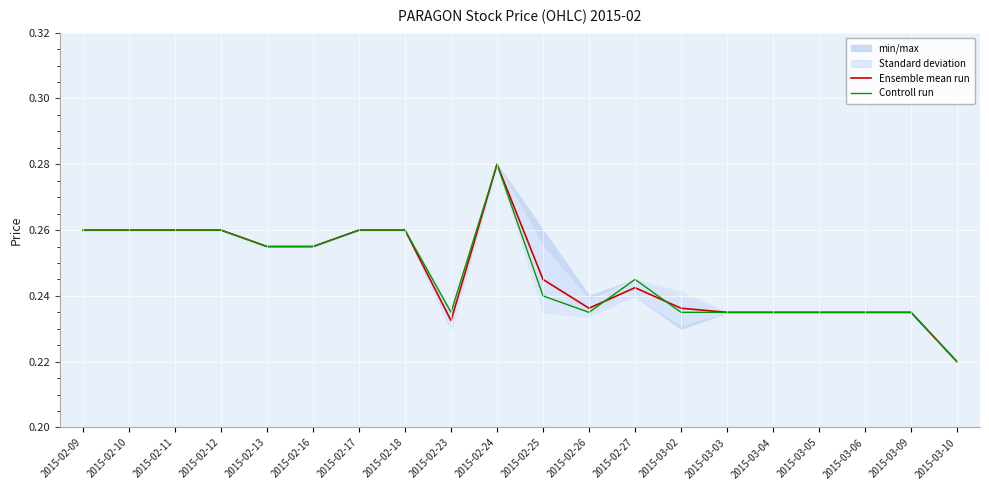

The value of Controll run at 2015-02-10 is 0.5. True or false?

False